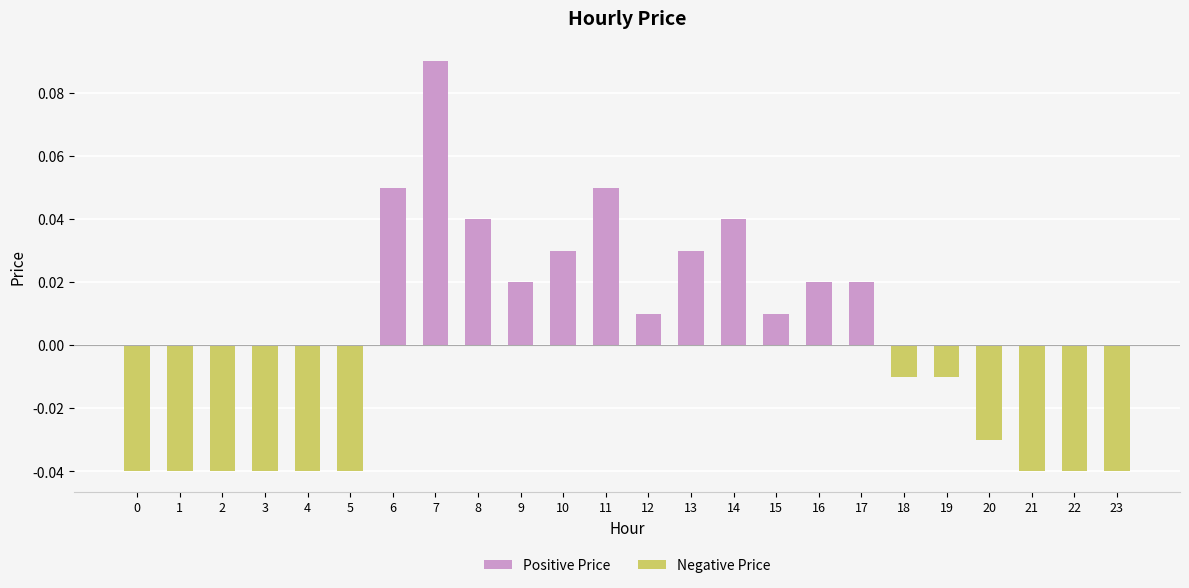

Reading right to left, list all the values displayed in this chart.

Positive Price: 23=0.0	22=0.0	21=0.0	20=0.0	19=0.0	18=0.0	17=0.0	16=0.0	15=0.0	14=0.0	13=0.0	12=0.0	11=0.1	10=0.0	9=0.0	8=0.0	7=0.1	6=0.1	5=0.0	4=0.0	3=0.0	2=0.0	1=0.0	0=0.0
Negative Price: 23=-0.0	22=-0.0	21=-0.0	20=-0.0	19=-0.0	18=-0.0	17=0.0	16=0.0	15=0.0	14=0.0	13=0.0	12=0.0	11=0.0	10=0.0	9=0.0	8=0.0	7=0.0	6=0.0	5=-0.0	4=-0.0	3=-0.0	2=-0.0	1=-0.0	0=-0.0